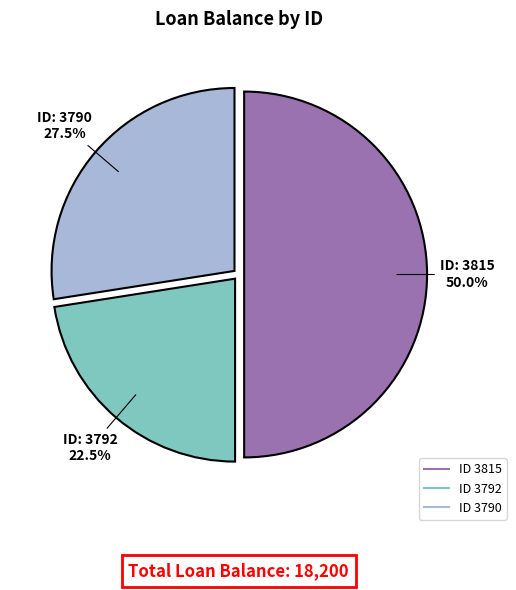

Count the number of slices in the pie.

3